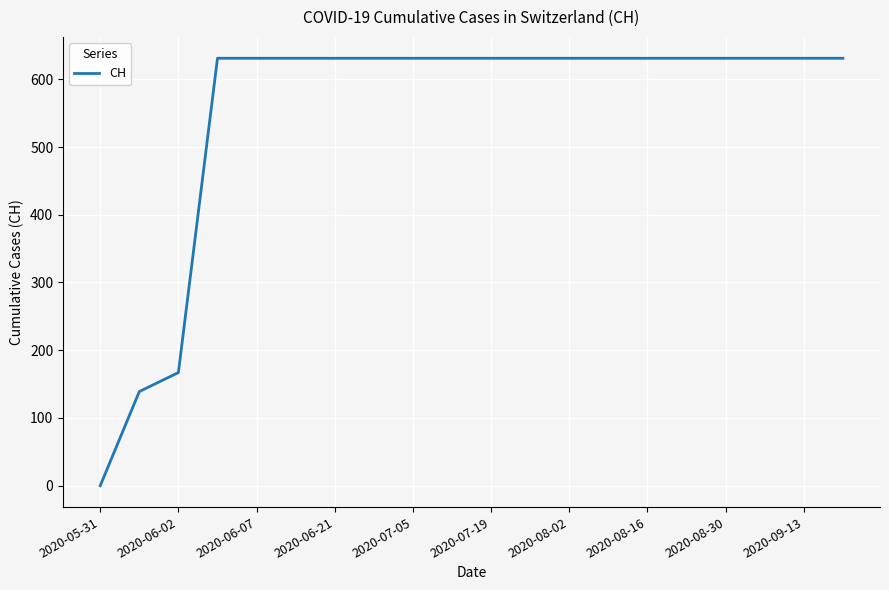

What is the maximum value shown in the chart?

631